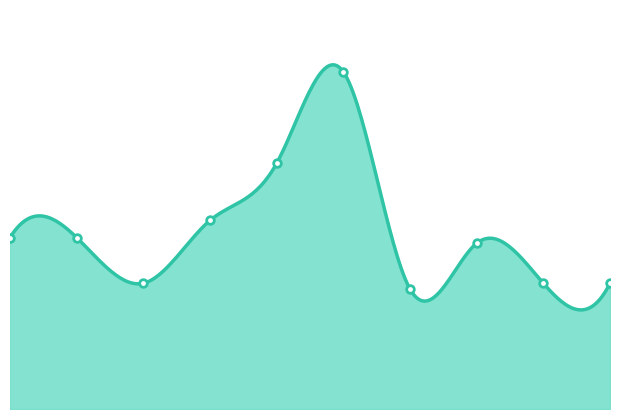

Approximately how many times larger is the value at 4 compared to 1?

1.4